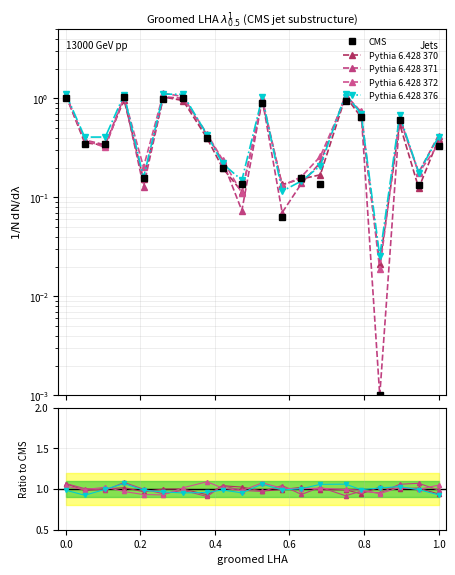

List the series in order of their peak value, lowest first.

CMS, Pythia 6.428 370, Pythia 6.428 376, Pythia 6.428 371, Pythia 6.428 372